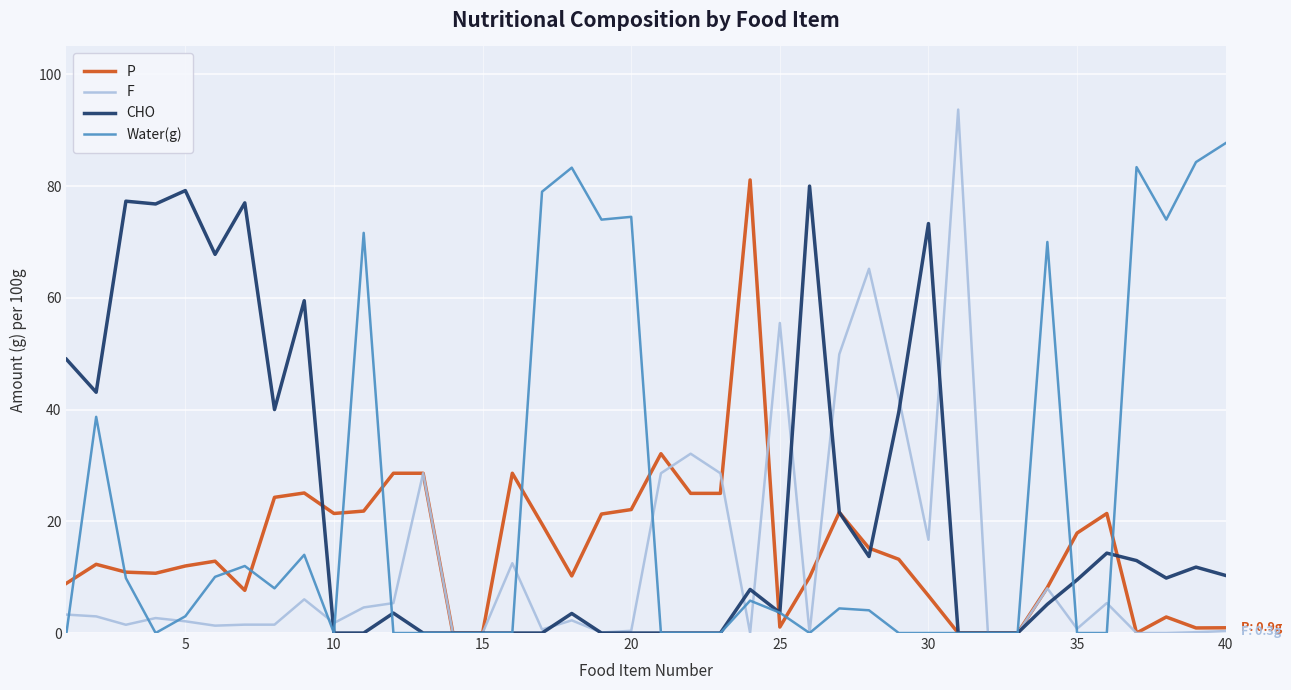

Which series has the largest range (max minus min)?

F